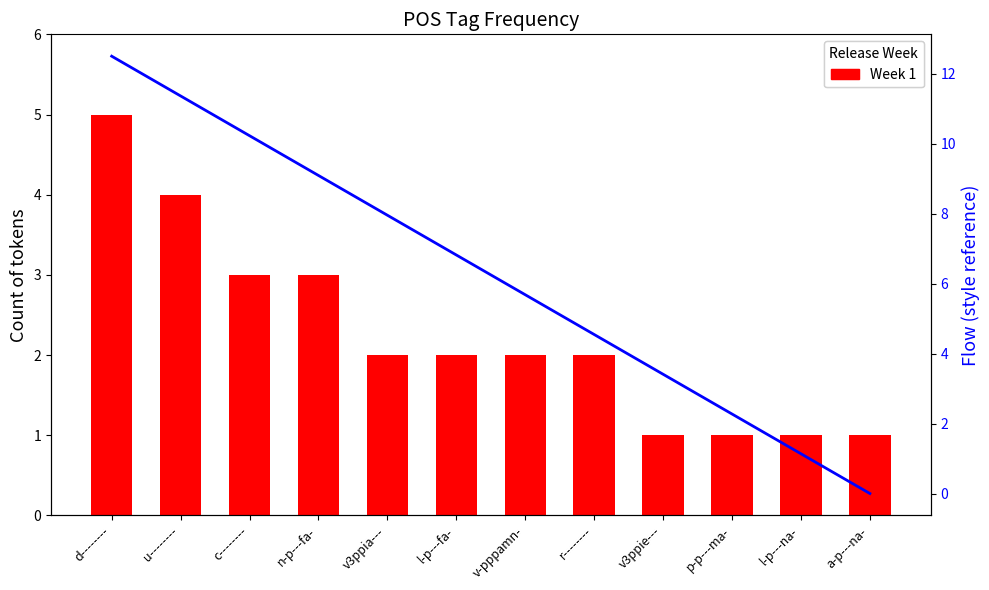

What is the total value across all series at u--------?

15.4